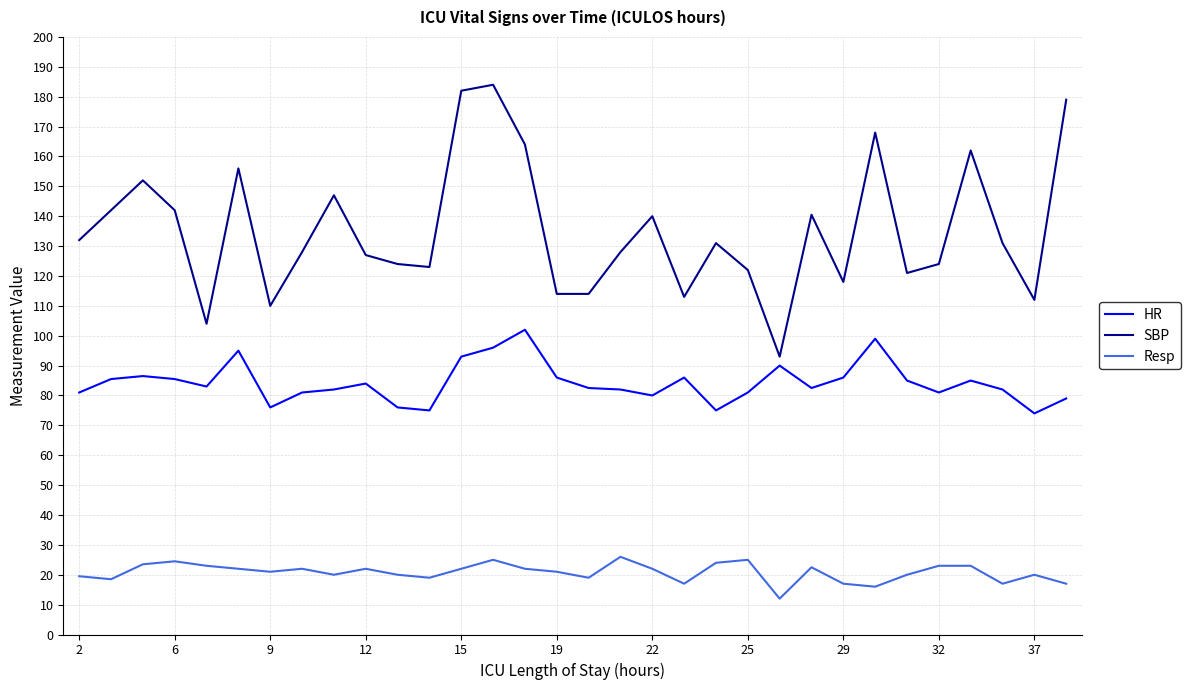

List the series in order of their overall mean, highest first.

SBP, HR, Resp